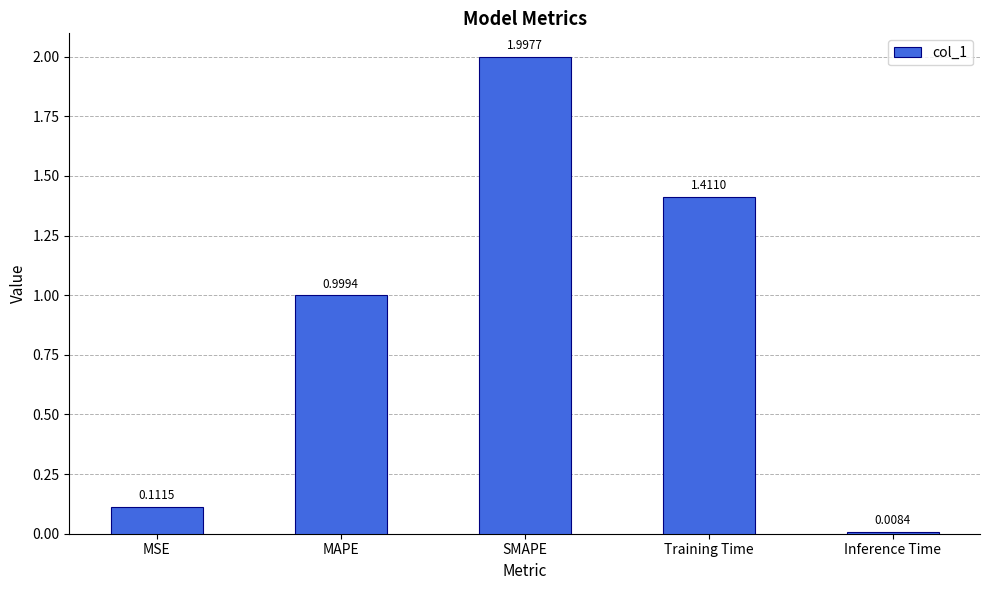

Which label corresponds to the largest value in the chart?

SMAPE